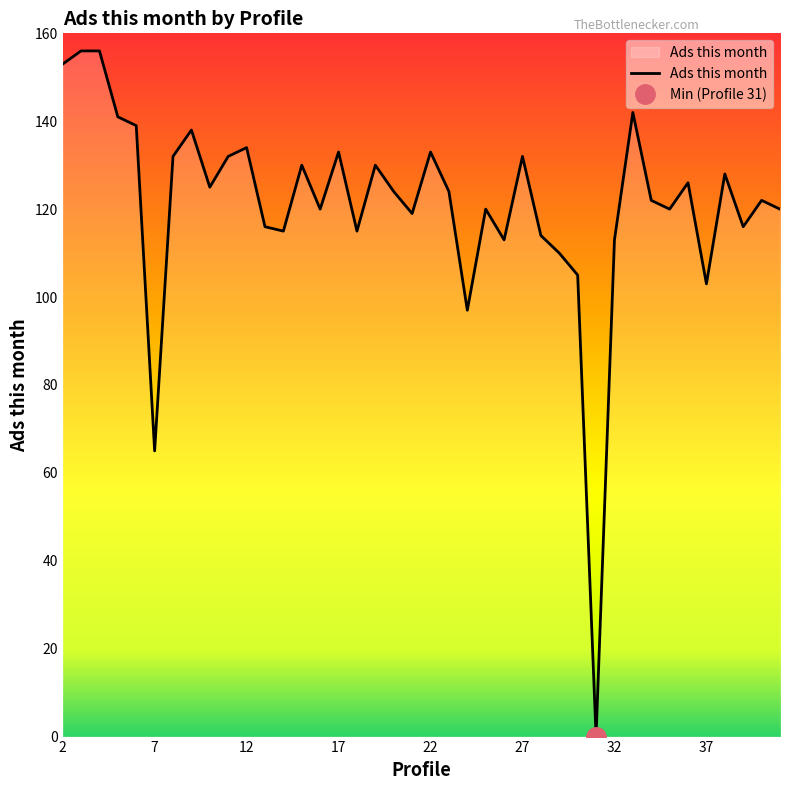

How many points are lower than both their immediate neighbors (excluding endpoints)?

12